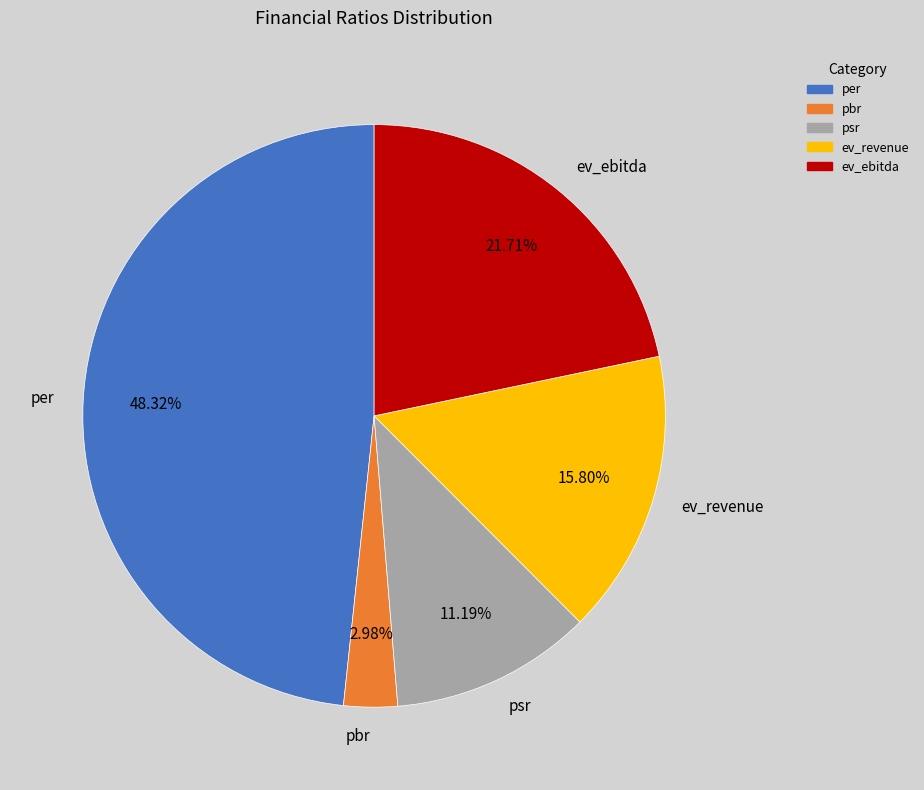

The per slice represents 36% of the pie. True or false?

False